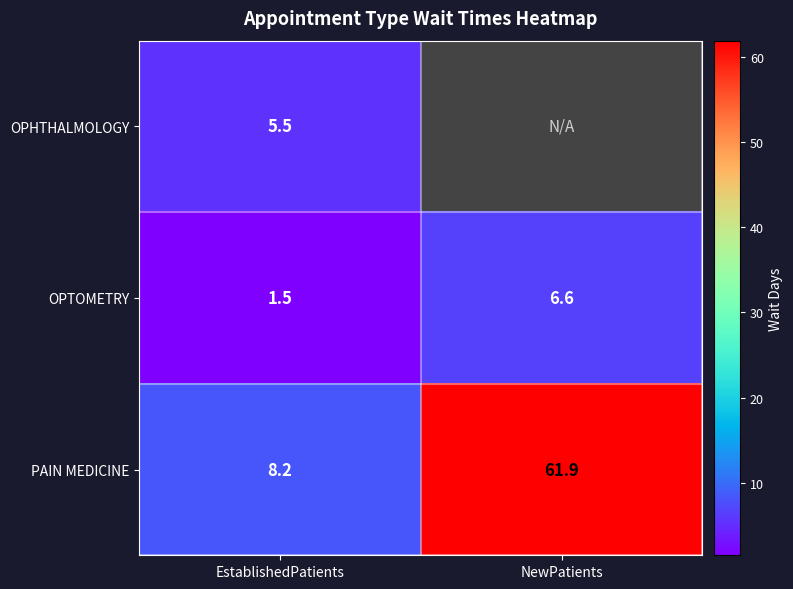

What is the difference between the maximum and minimum values in the OPTOMETRY series?

5.1